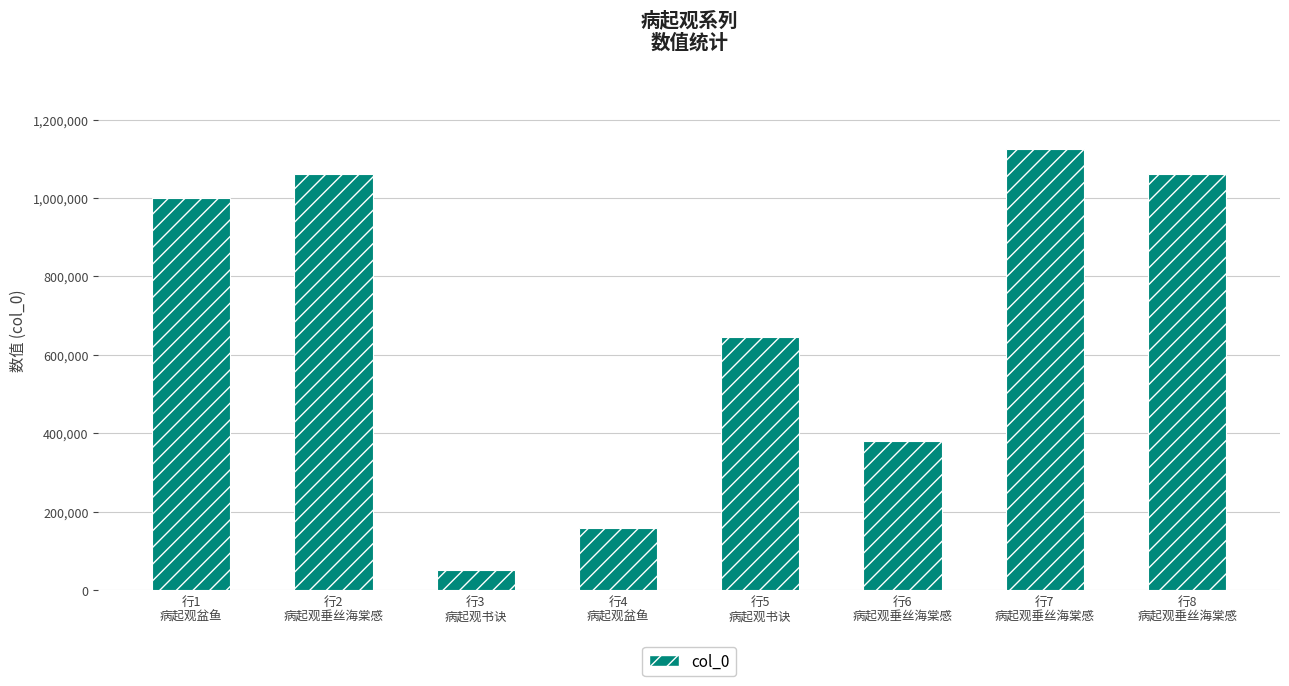

What is the ratio of the value at 行2
病起观垂丝海棠感 to the value at 行4
病起观盆鱼?

6.7